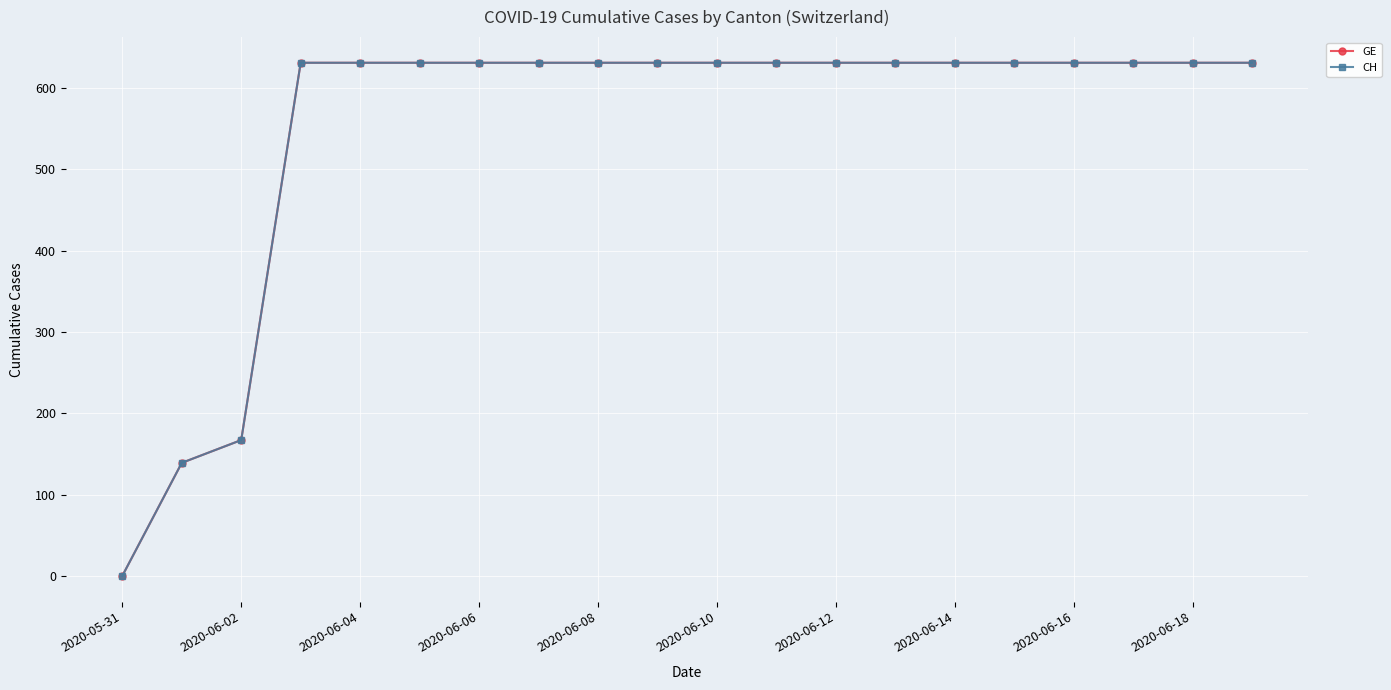

Does the chart have visible grid lines?

Yes